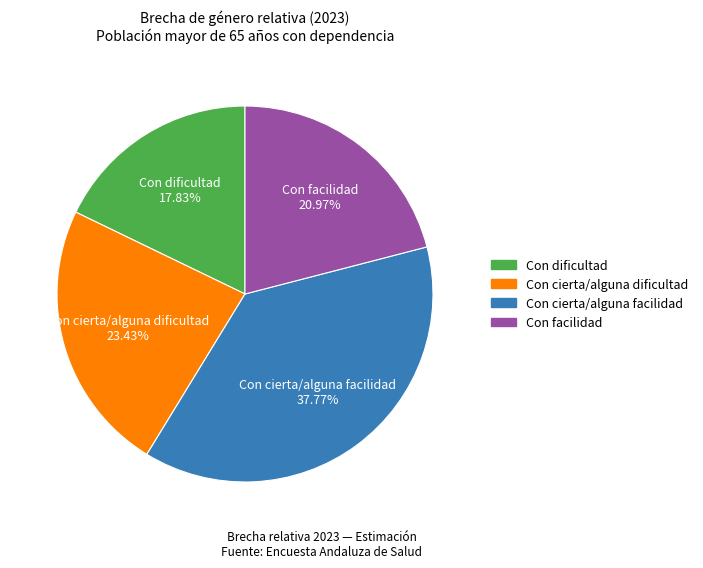

Is Con cierta/alguna facilidad the majority of the pie?

No